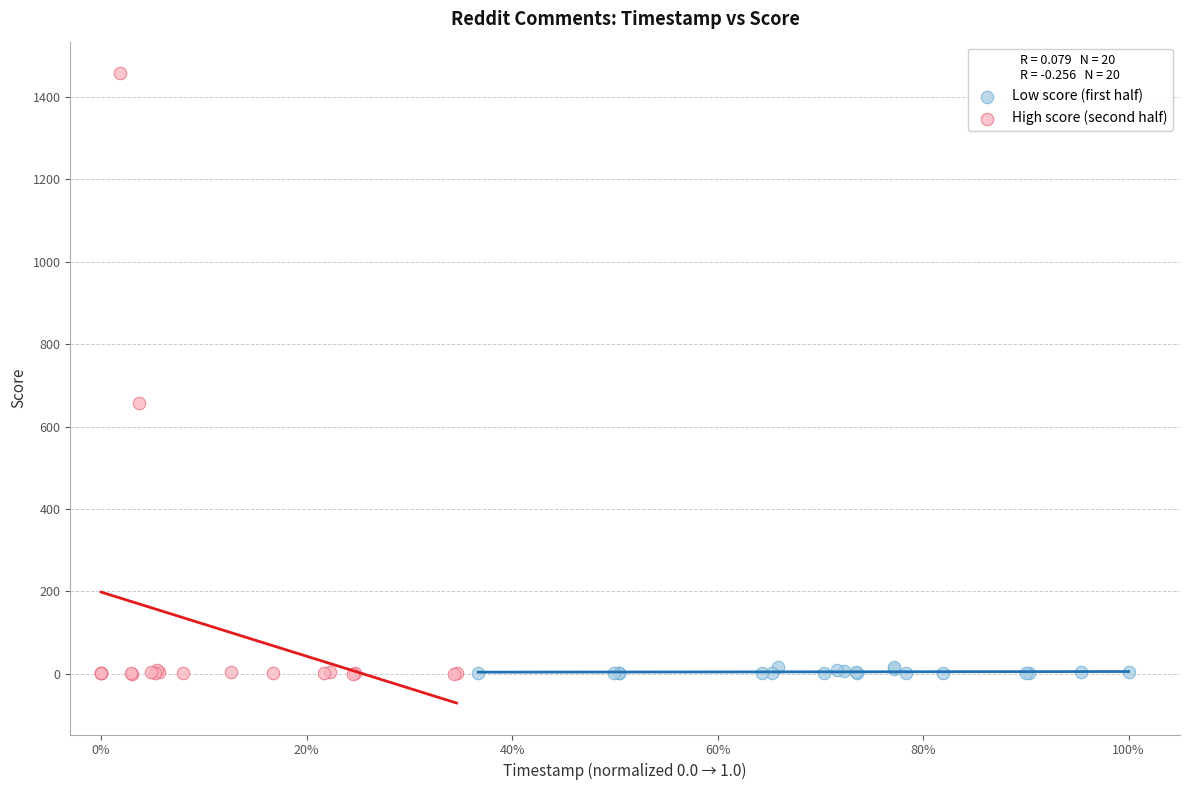

Which series reaches the maximum Y coordinate?

High score (second half)